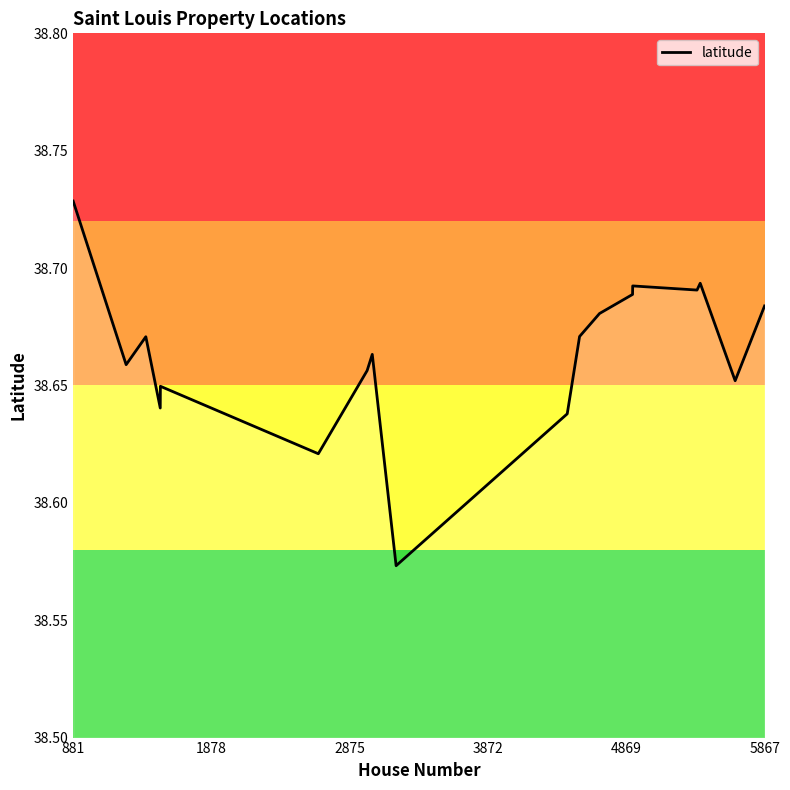

Reading left to right, what are all the values shown in this chart?

38.7	38.7	38.7	38.6	38.6	38.6	38.7	38.7	38.6	38.6	38.6	38.7	38.7	38.7	38.7	38.7	38.7	38.7	38.7	38.7